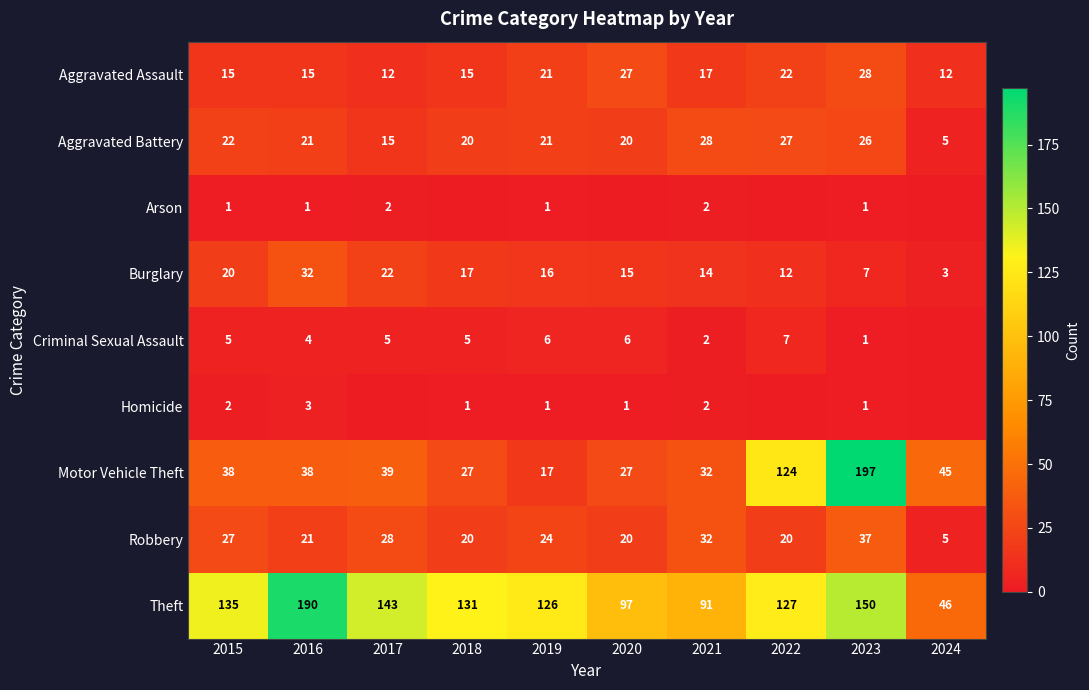

Which label corresponds to the smallest value in the chart?

2018